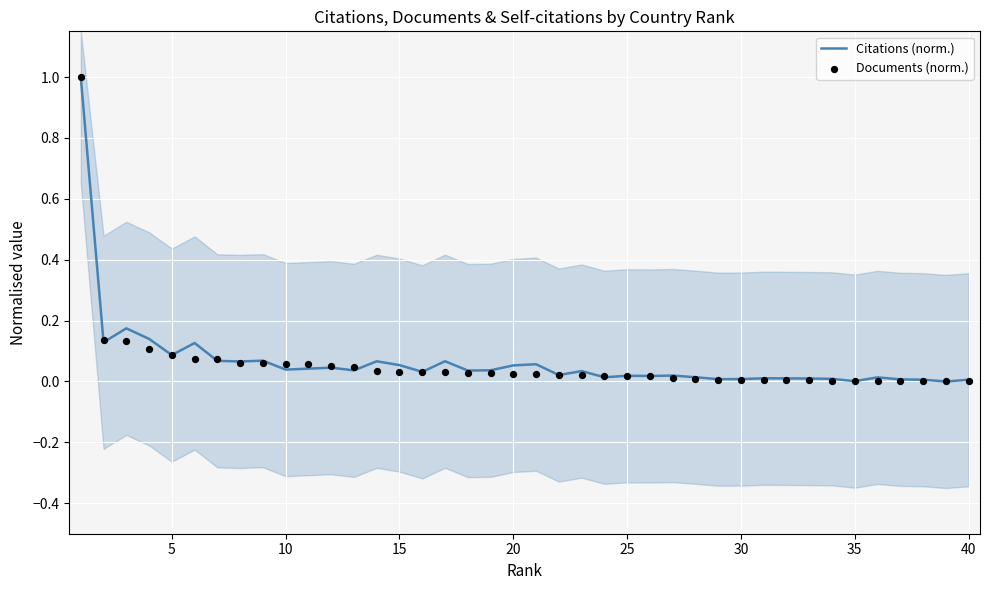

What are all the series names shown in the legend?

Citations (norm.), Documents (norm.)